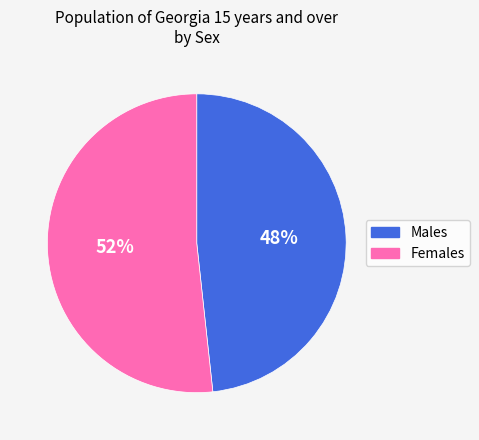

Which has a higher value, Females or Males?

Females